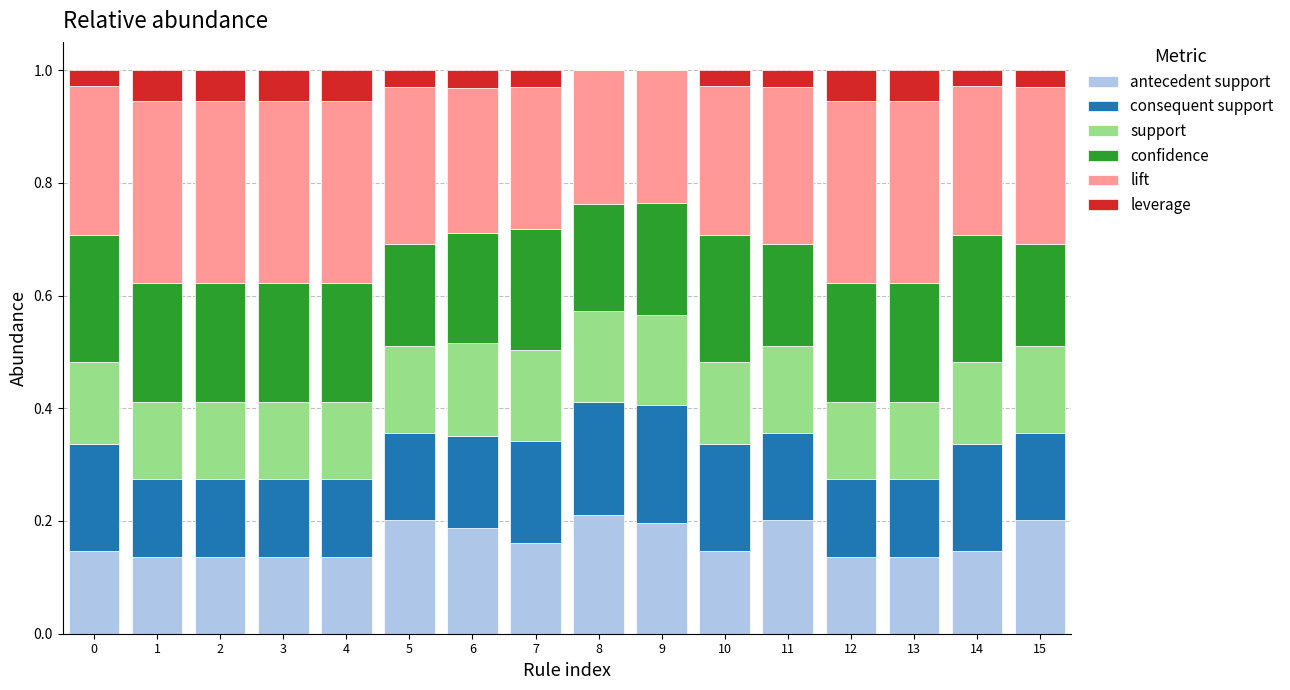

What is the total value across all series at 7?

1.0